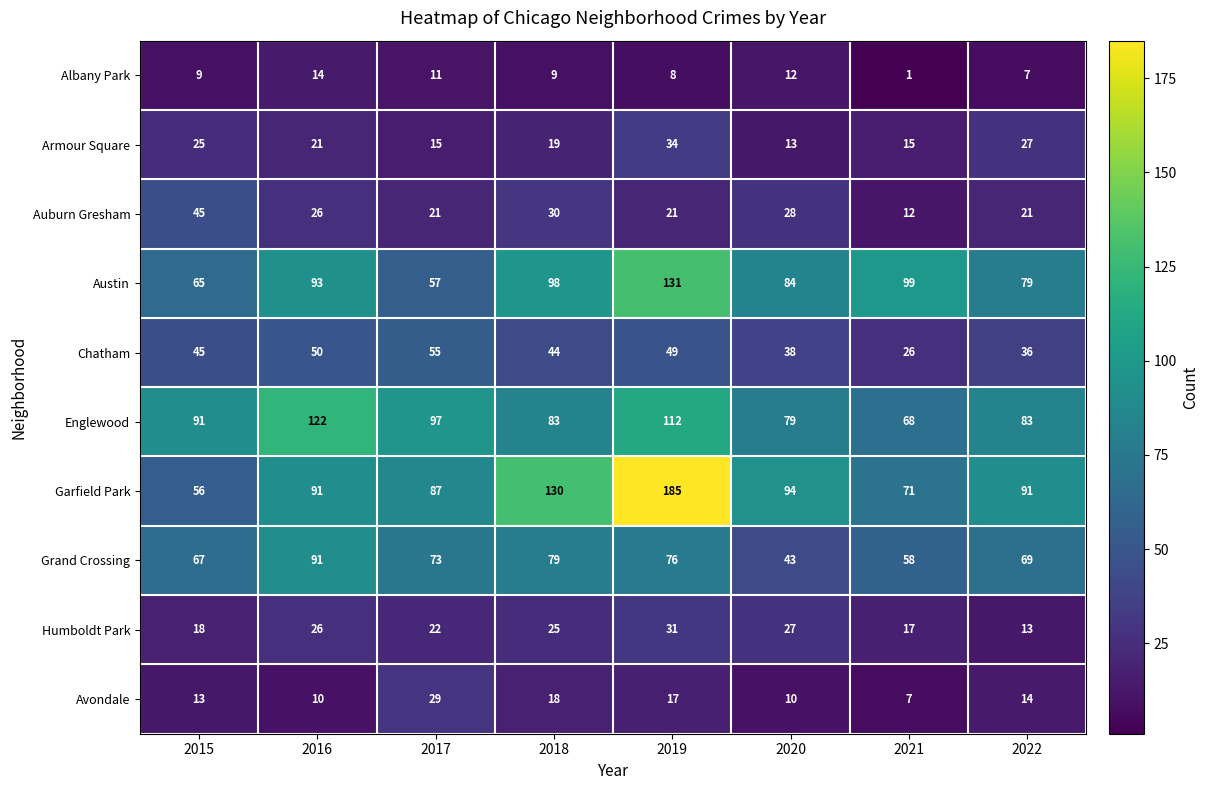

At which category is the sum across all series the highest?

2019